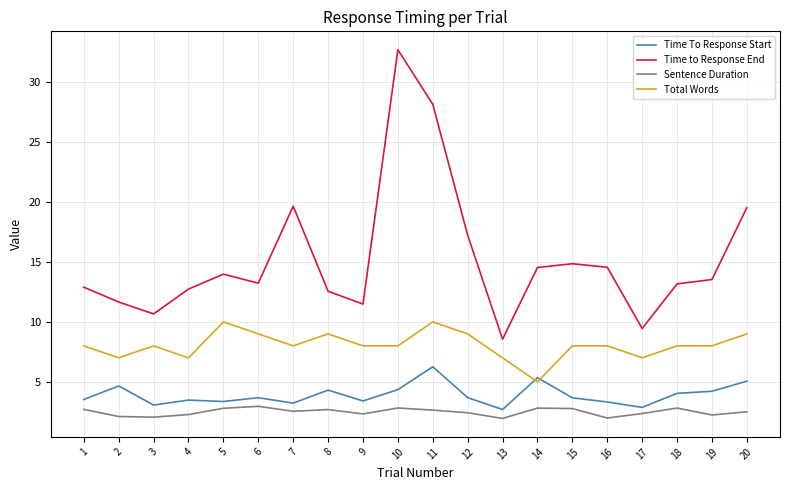

The Time To Response Start series shows 2.8 at 11. True or false?

False